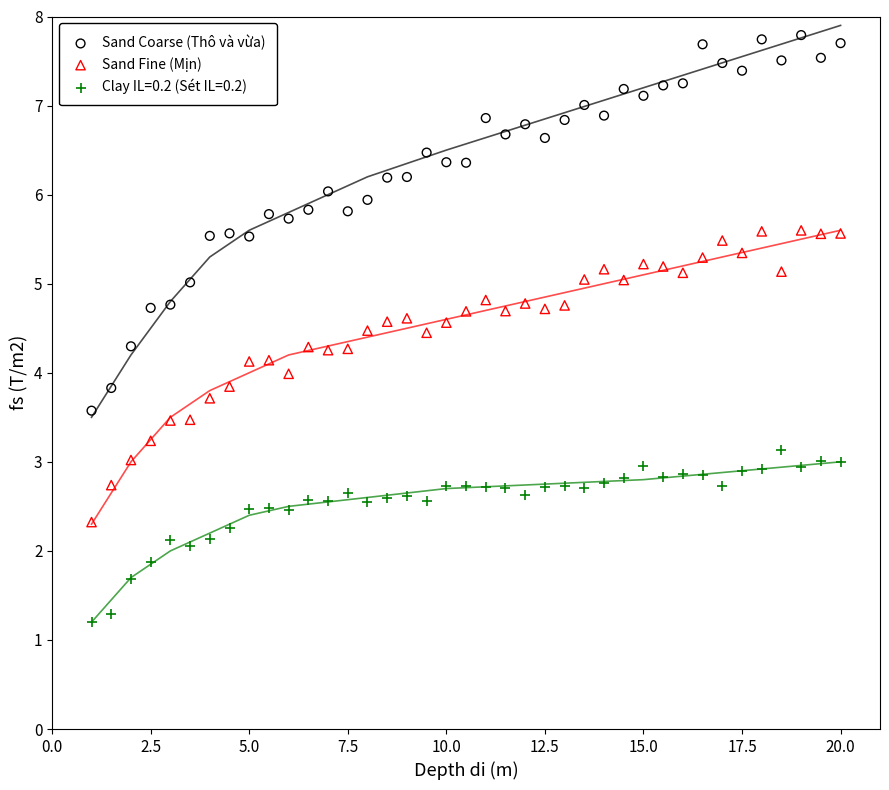

Across all data points, what is the range of Y values (max minus min)?

6.6